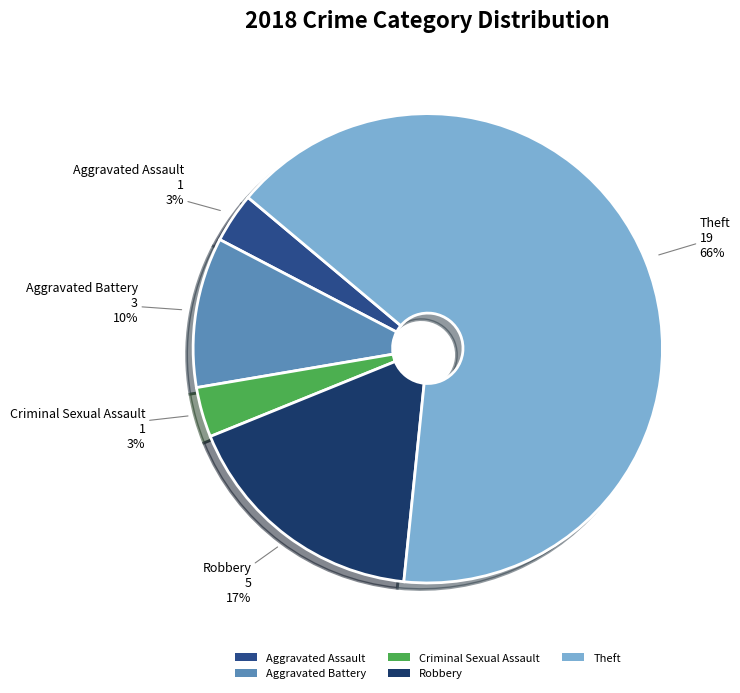

Does Robbery represent more than half of the total?

No